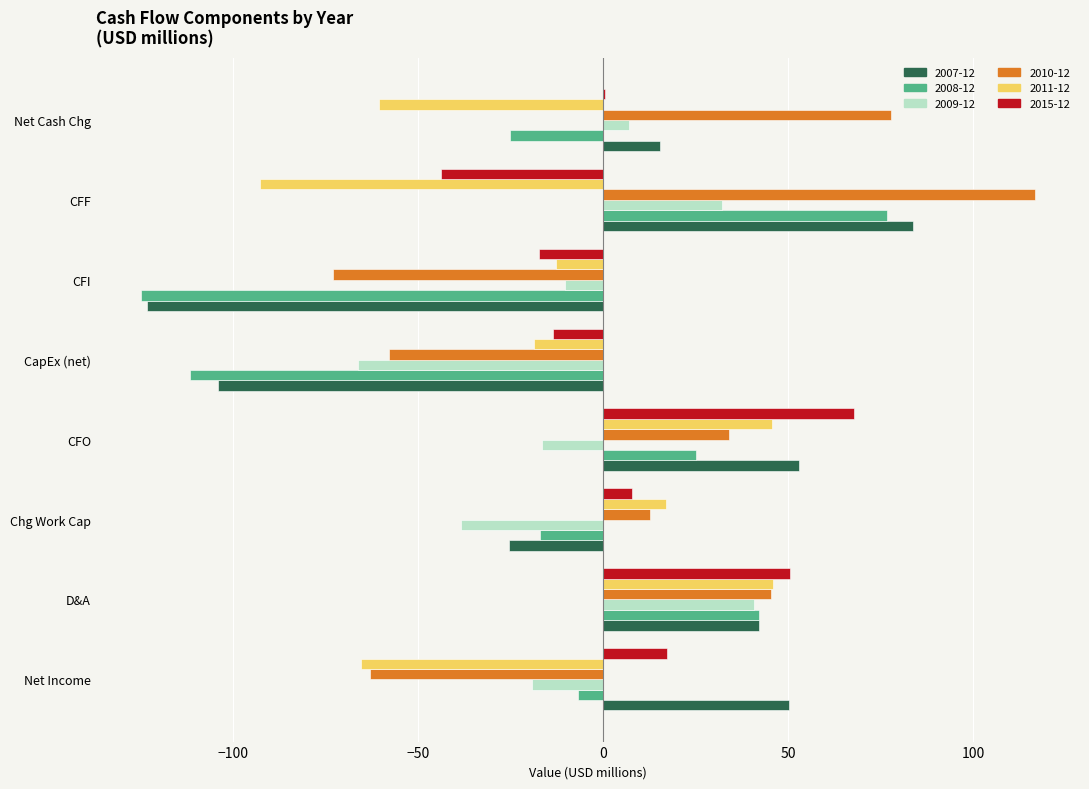

What is the sum of all 2007-12 values?

-7.7